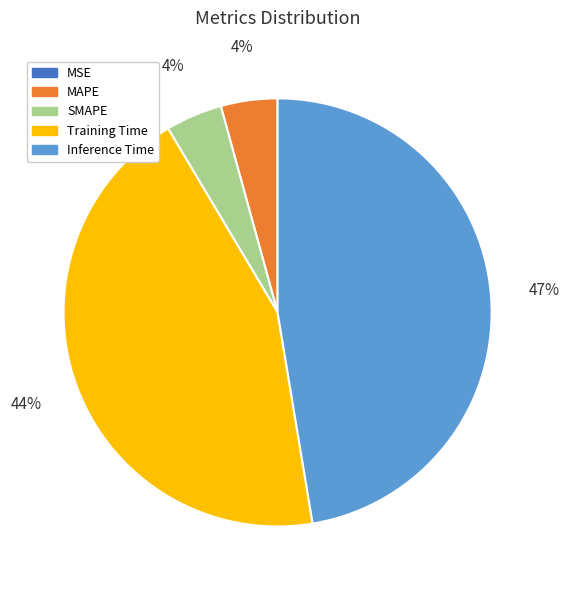

Which has a higher value, Training Time or SMAPE?

Training Time